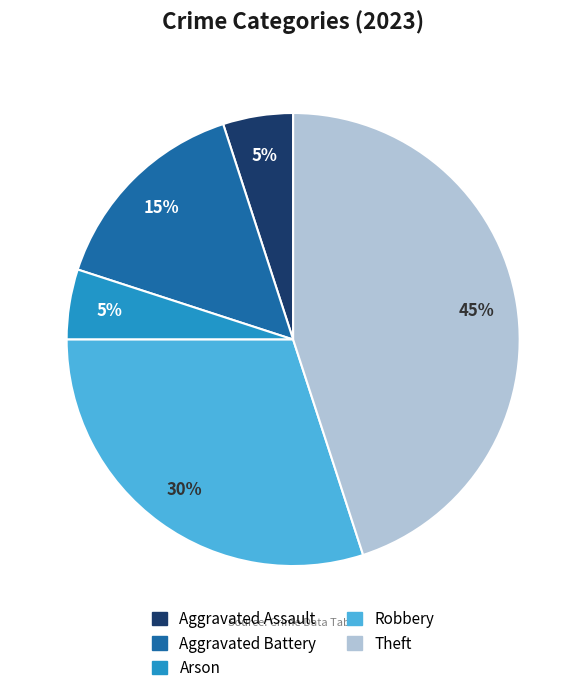

How many segments does this pie chart have?

5